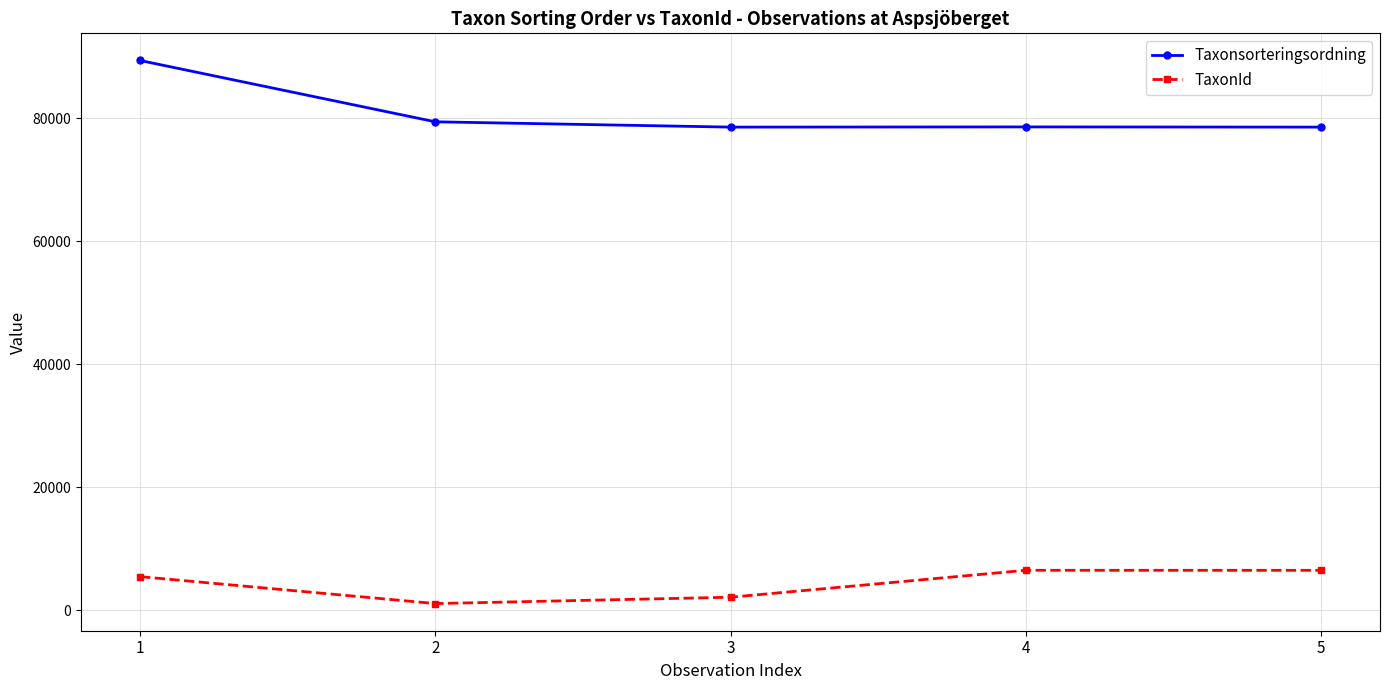

What is the average value of the Taxonsorteringsordning series?

80917